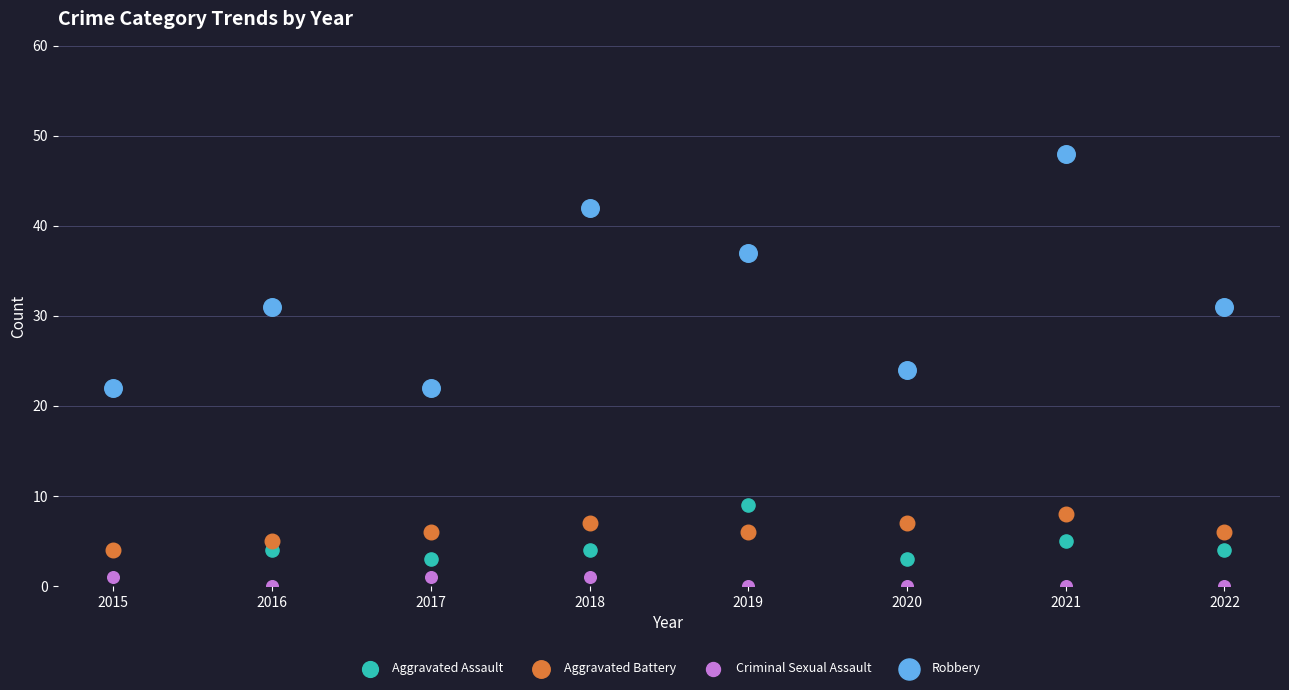

Which series reaches the minimum Y coordinate?

Criminal Sexual Assault